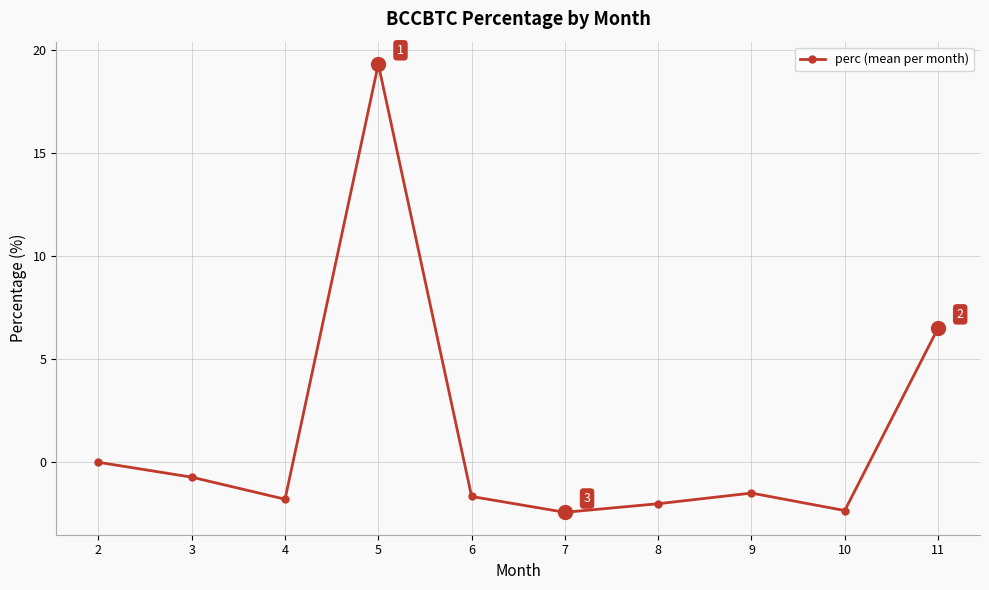

At which category does the data reach its first local valley?

4